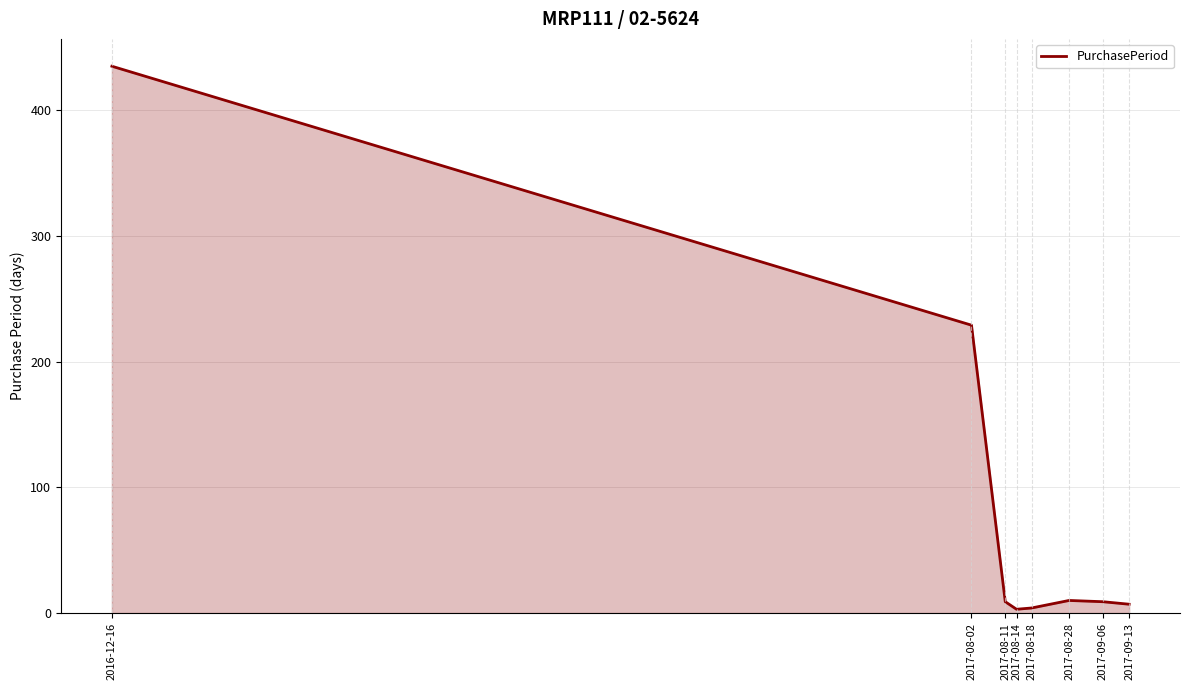

True or false: the data shows 10 at 2017-08-28.

True